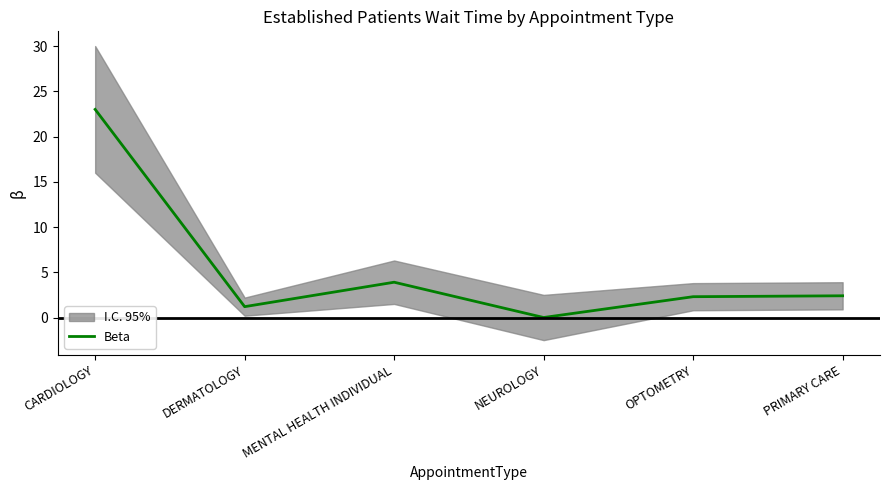

Is this an area chart (filled region under the line)?

No